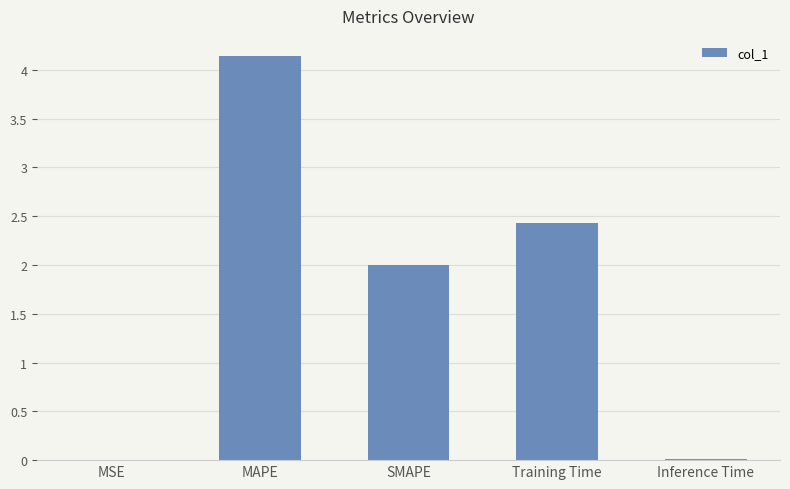

How many series are shown in this chart?

1